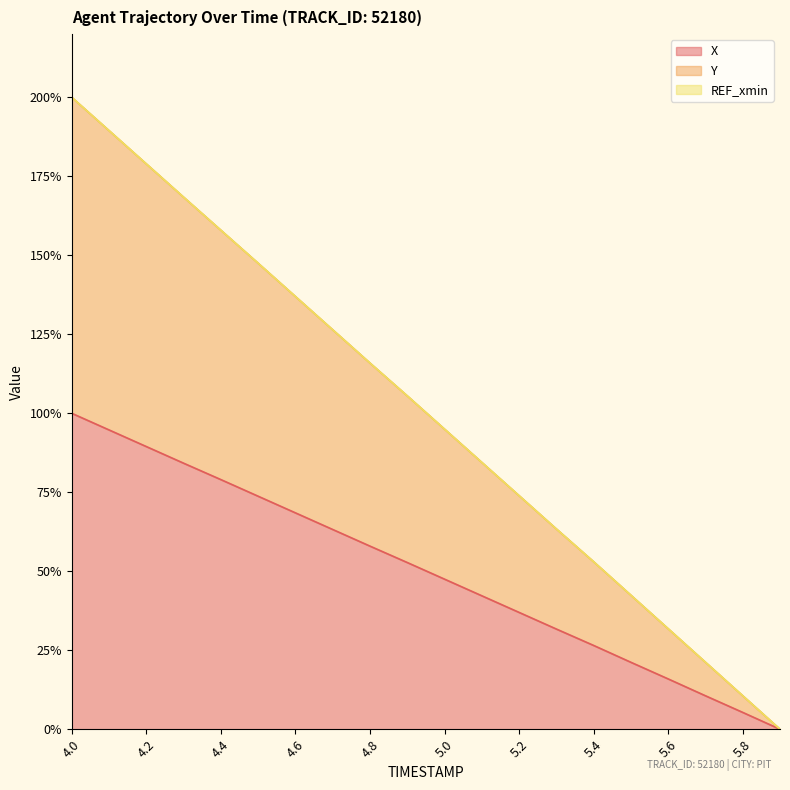

What is the difference between the highest and lowest values at 5.2?

36.9